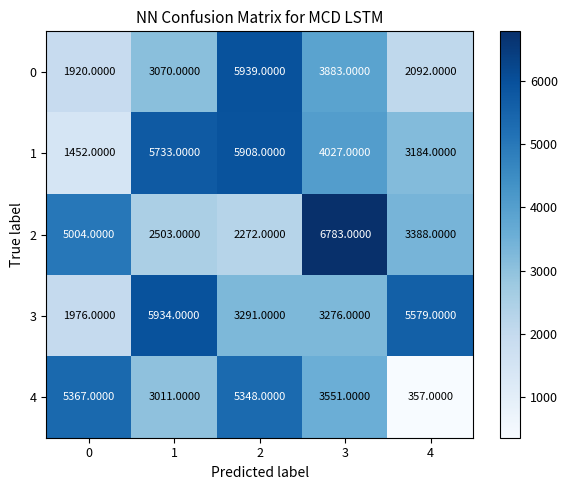

What is the sum of all 1 values?

20304